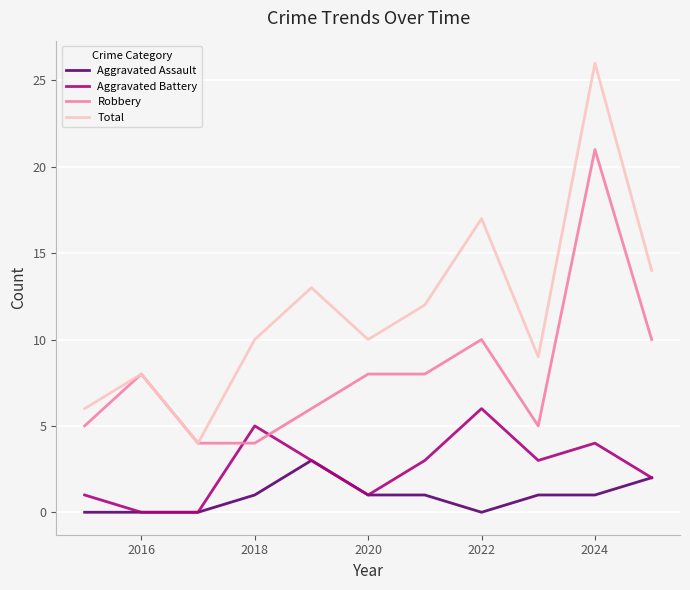

What are all the series names shown in the legend?

Aggravated Assault, Aggravated Battery, Robbery, Total